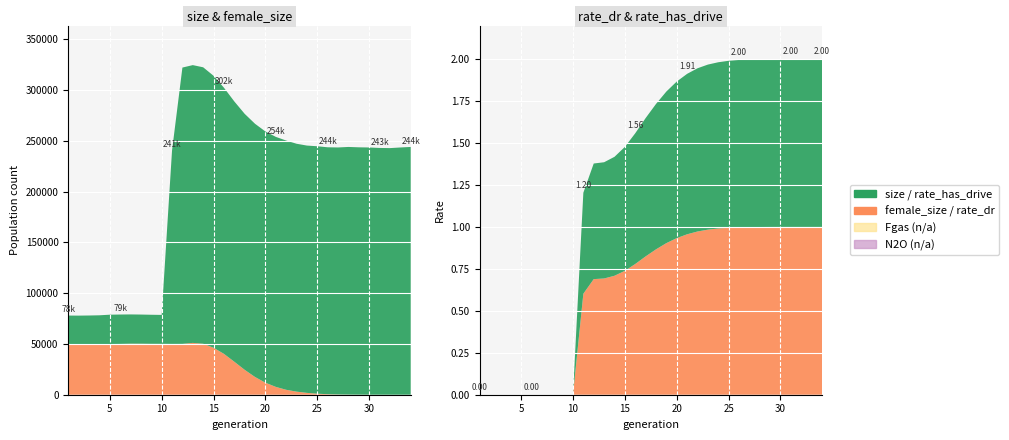

Reading right to left, extract all data points from this chart.

size: 34=244116.0	33=243589.0	32=242972.0	31=243119.0	30=243585.0	29=243750.0	28=244117.0	27=243607.0	26=243785.0	25=244798.0	24=245475.0	23=247267.0	22=250429.0	21=254040.0	20=259345.0	19=266926.0	18=276747.0	17=288988.0	16=302490.0	15=314245.0	14=322597.0	13=324743.0	12=322327.0	11=240602.0	10=78634.0	9=78782.0	8=78991.0	7=79114.0	6=79012.0	5=78847.0	4=78257.0	3=78050.0	2=77938.0	1=77995.0
female_size: 34=0.0	33=1.0	32=1.0	31=3.0	30=13.0	29=46.0	28=115.0	27=238.0	26=494.0	25=1008.0	24=1825.0	23=3047.0	22=4860.0	21=7722.0	20=11851.0	19=17473.0	18=24541.0	17=32524.0	16=40279.0	15=46295.0	14=50202.0	13=51059.0	12=50083.0	11=50052.0	10=50127.0	9=50136.0	8=50263.0	7=50275.0	6=50053.0	5=49974.0	4=49550.0	3=49443.0	2=49145.0	1=49096.0
rate_dr: 34=1.0	33=1.0	32=1.0	31=1.0	30=1.0	29=1.0	28=1.0	27=1.0	26=1.0	25=1.0	24=1.0	23=1.0	22=1.0	21=1.0	20=0.9	19=0.9	18=0.9	17=0.8	16=0.8	15=0.7	14=0.7	13=0.7	12=0.7	11=0.6	10=0.0	9=0.0	8=0.0	7=0.0	6=0.0	5=0.0	4=0.0	3=0.0	2=0.0	1=0.0
rate_has_drive: 34=1.0	33=1.0	32=1.0	31=1.0	30=1.0	29=1.0	28=1.0	27=1.0	26=1.0	25=1.0	24=1.0	23=1.0	22=1.0	21=1.0	20=0.9	19=0.9	18=0.9	17=0.8	16=0.8	15=0.7	14=0.7	13=0.7	12=0.7	11=0.6	10=0.0	9=0.0	8=0.0	7=0.0	6=0.0	5=0.0	4=0.0	3=0.0	2=0.0	1=0.0